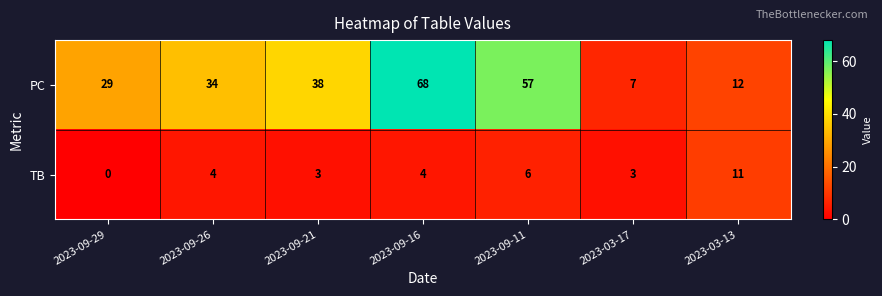

How many values in the PC series are below 34?

3